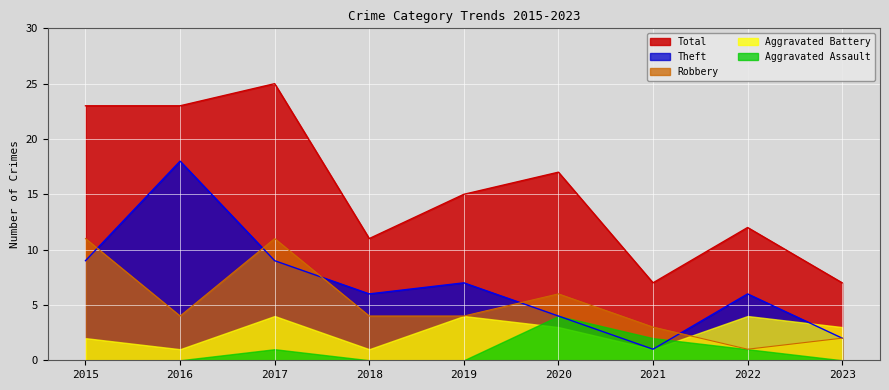

How many data points in Robbery are above 4?

3